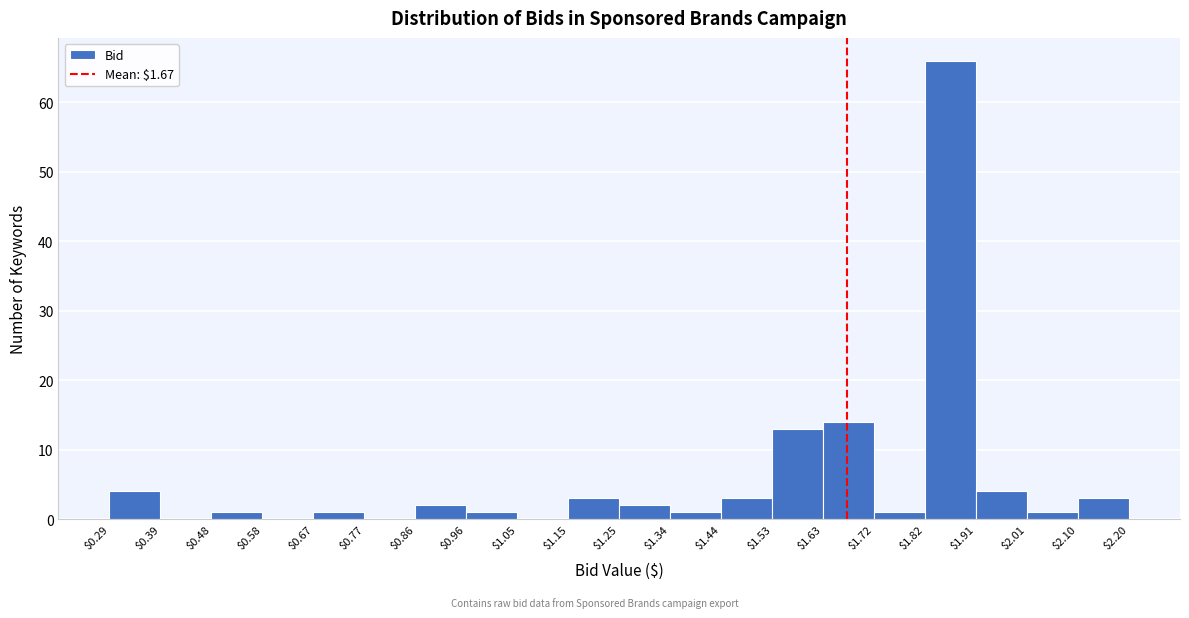

What is the height of the bar covering $2.10 to $2.20 on the x-axis? The values are not printed on the chart, so give them approximately, as read against the axis.

3